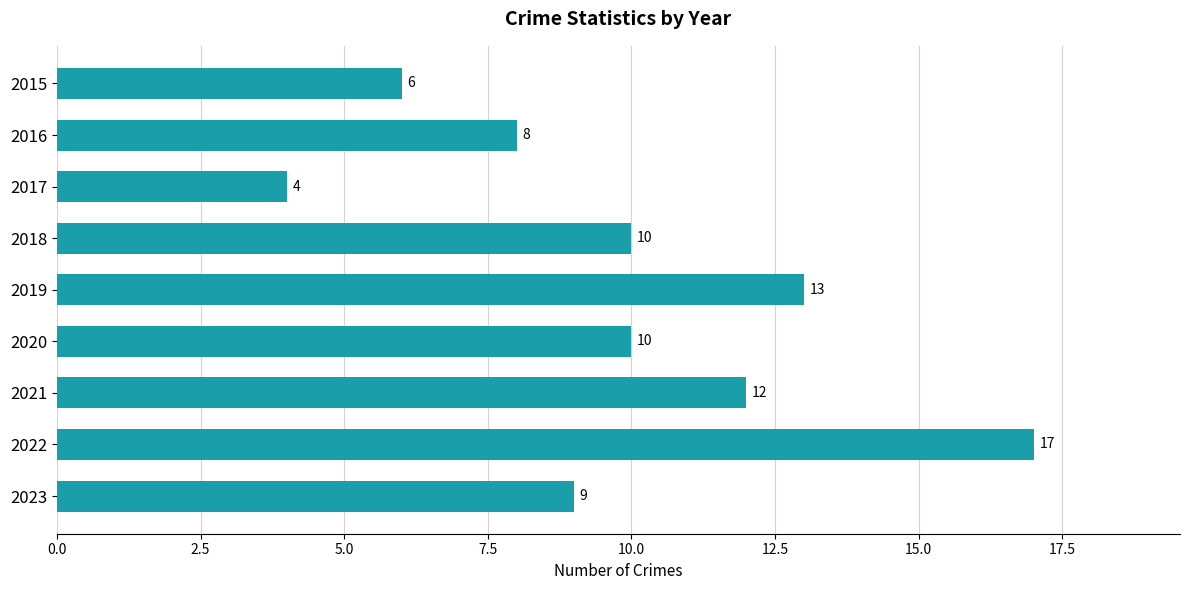

What is the value of the 7th bar from the top?

12